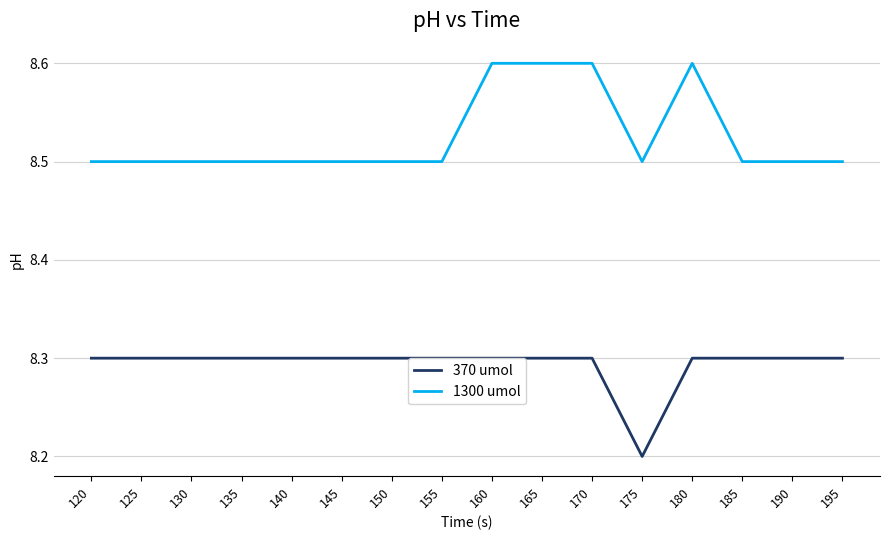

True or false: 370 umol and 1300 umol intersect in this chart.

False